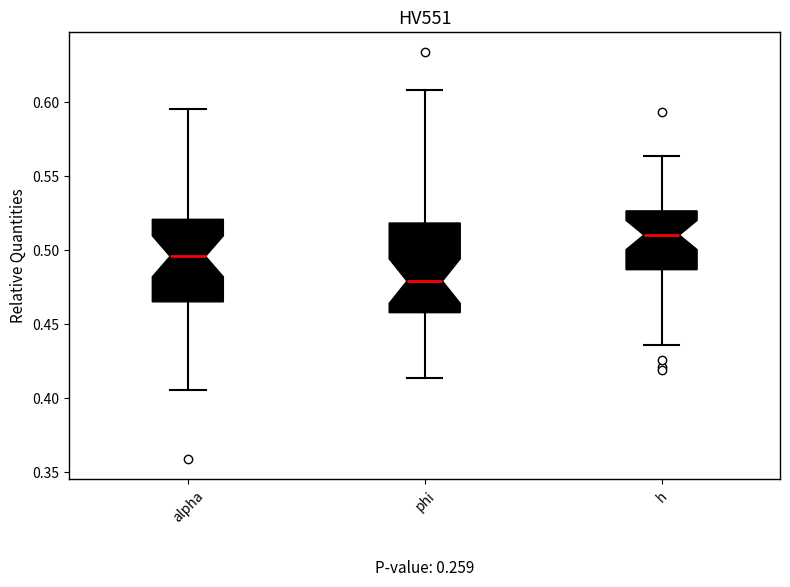

Where does the upper whisker of the box for h end on the y-axis? The values are not printed on the chart, so give them approximately, as read against the axis.

0.565